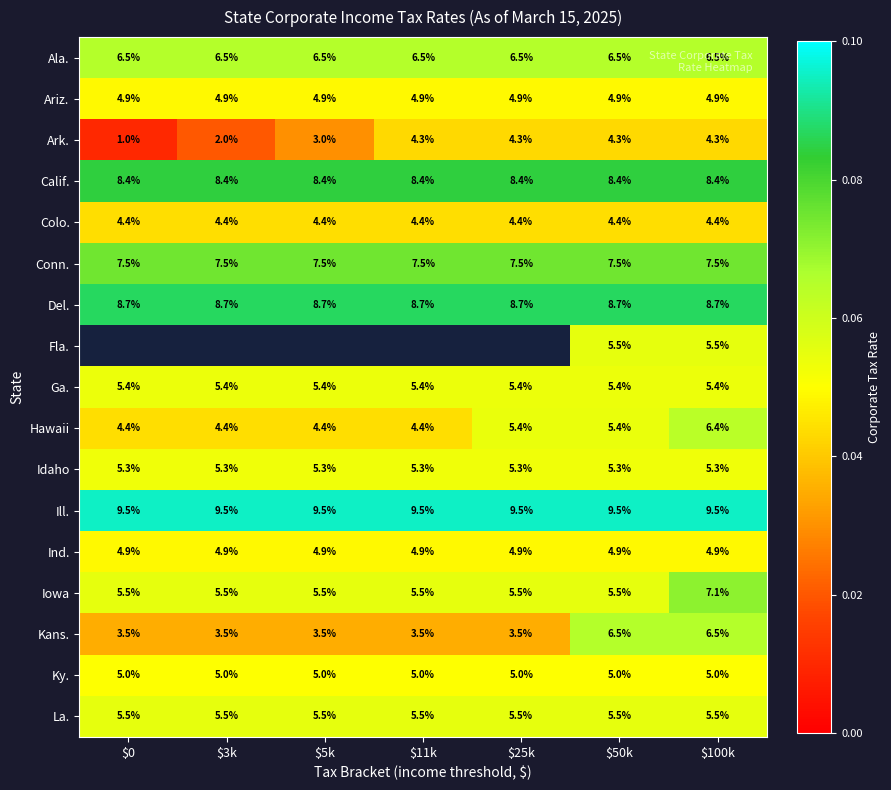

At which label does Ark. reach its minimum?

$0